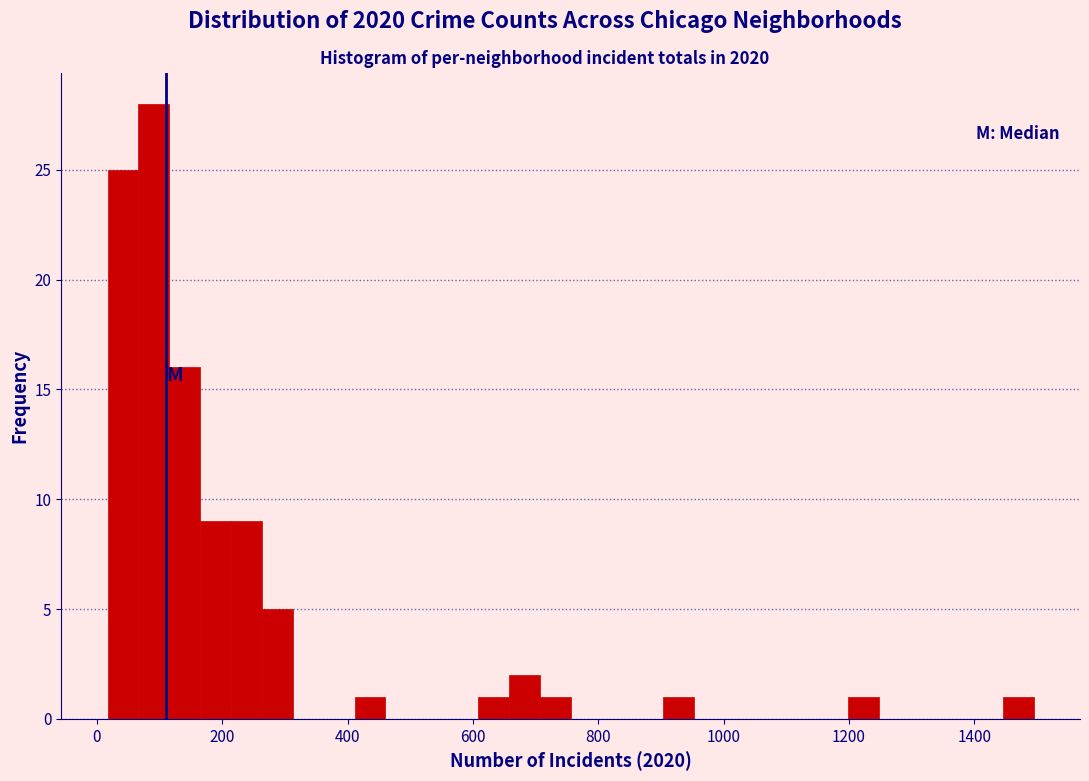

Read against the x-axis, roughly where is the centre of the tallest bar?

100